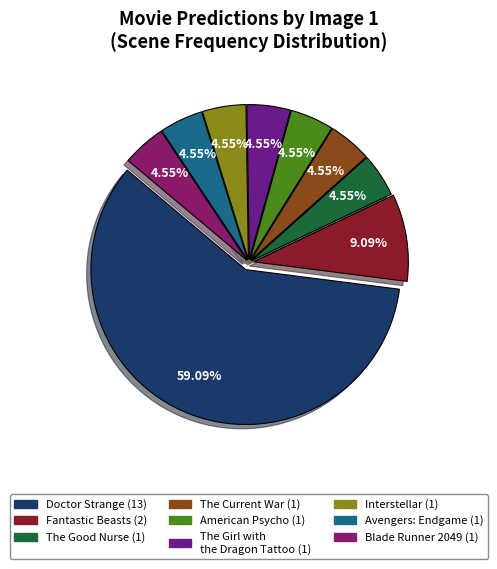

Is there a majority slice in this chart?

Yes